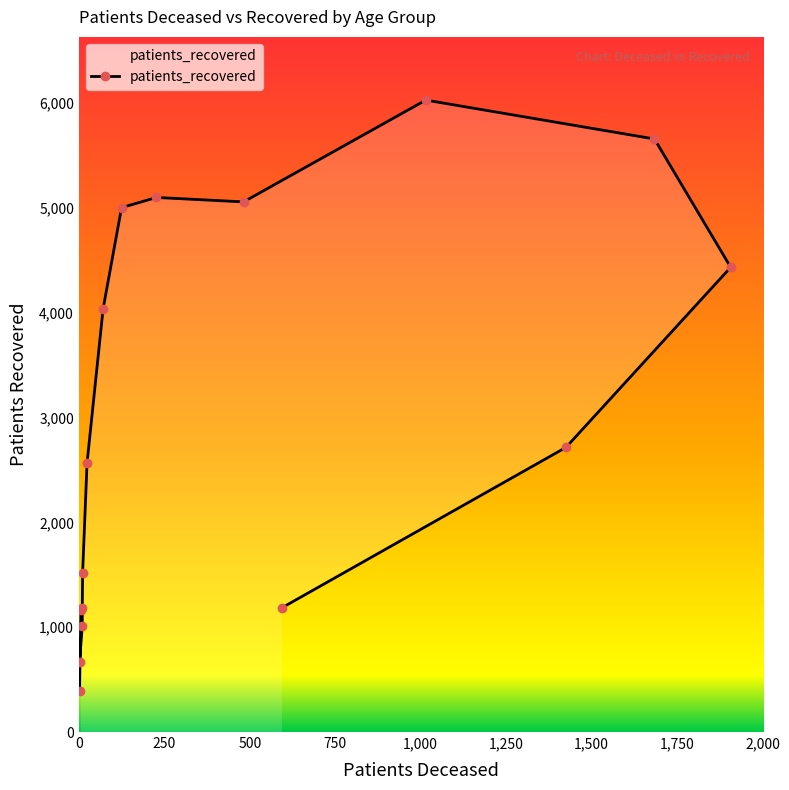

Reading left to right, transcribe all the data shown in this chart.

1160	392	672	1008	1181	1515	2567	4038	5002	5099	5057	6028	5657	4433	2715	1185